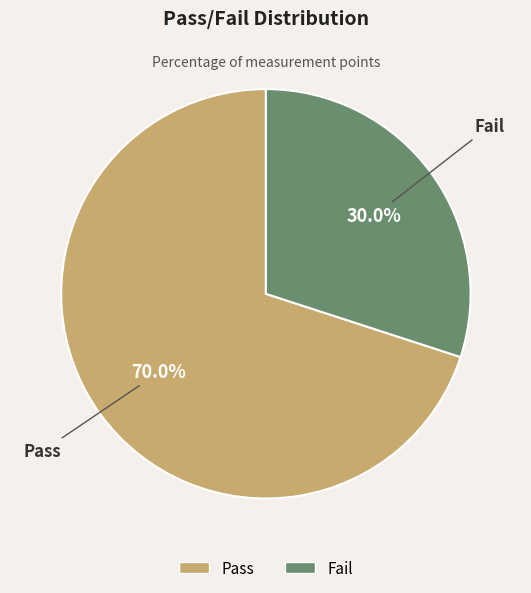

Rank the categories by value from lowest to highest.

Fail, Pass